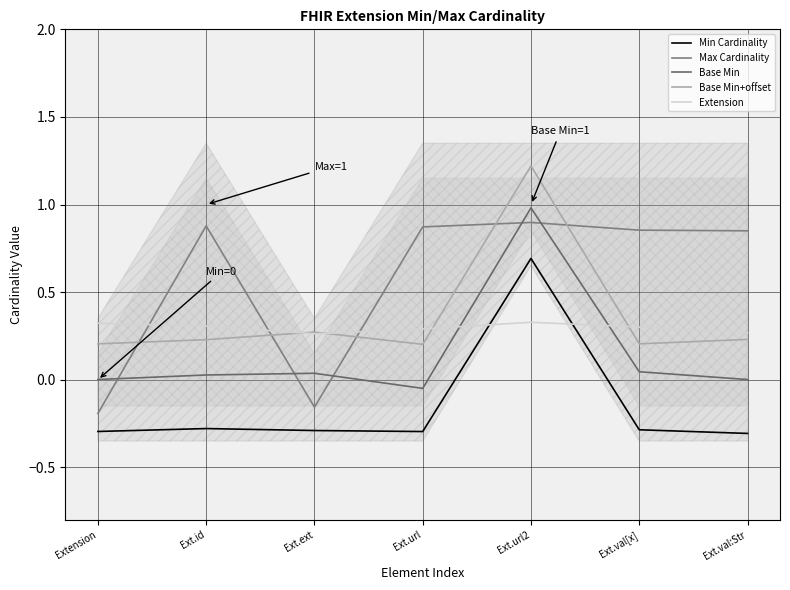

At which label does Max Cardinality reach its minimum?

Extension